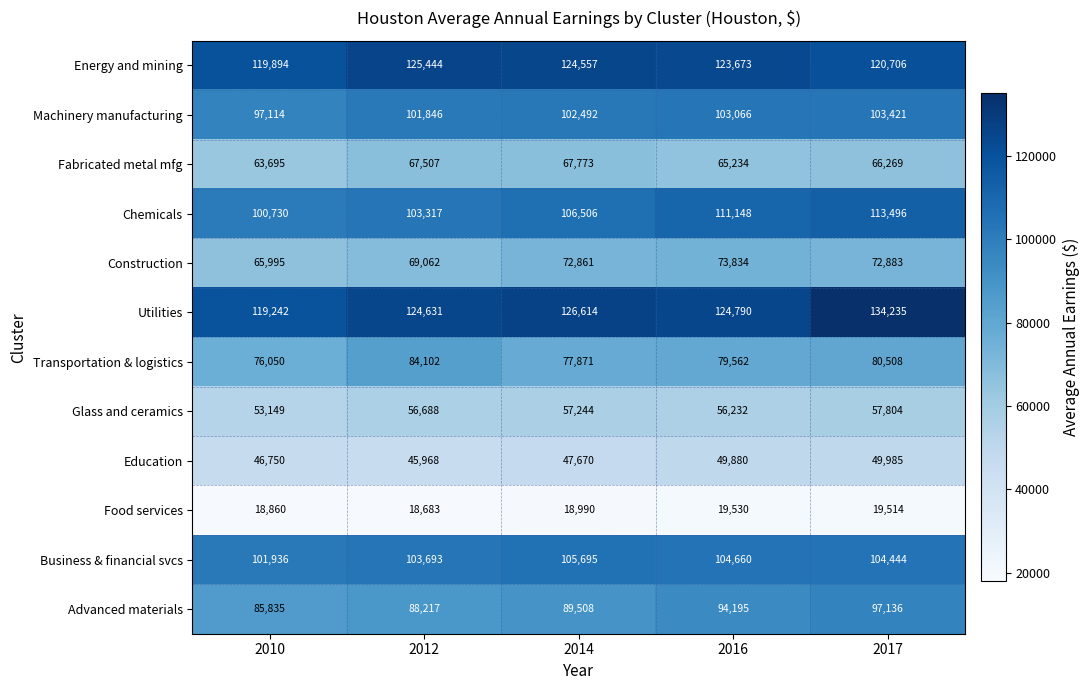

Is the value of Advanced materials at 2012 greater than the value of Utilities at 2010?

No